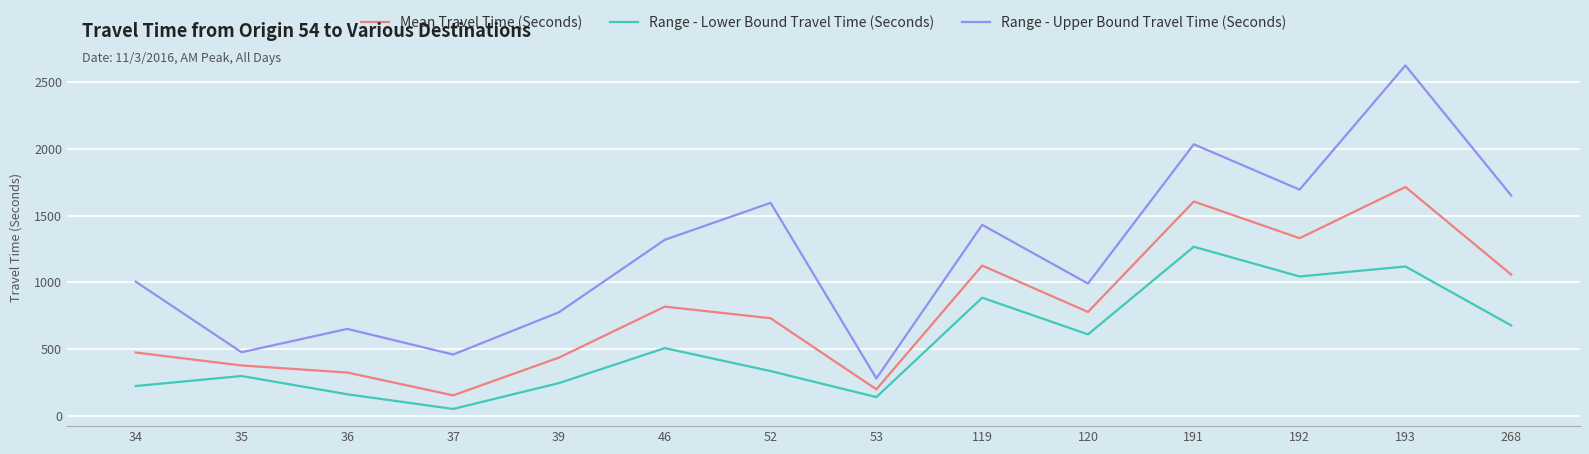

Which series has the largest total across all categories?

Range - Upper Bound Travel Time (Seconds)